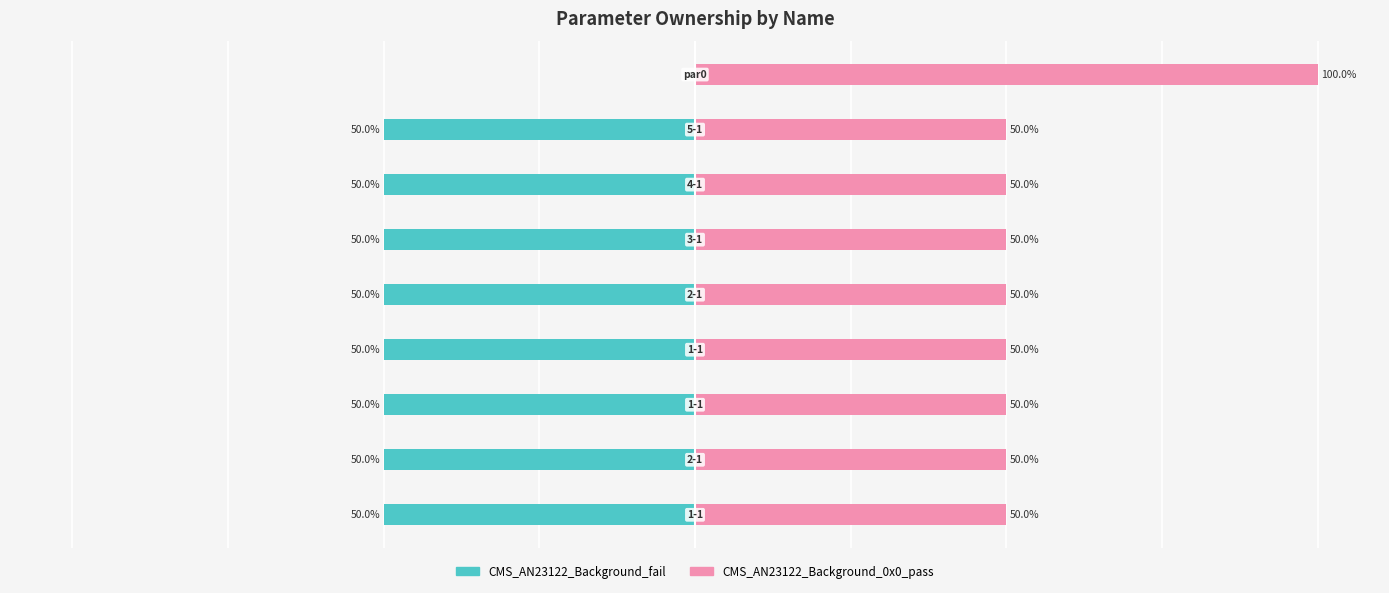

What is the difference between the maximum and minimum values in the CMS_AN23122_Background_0x0_pass series?

50